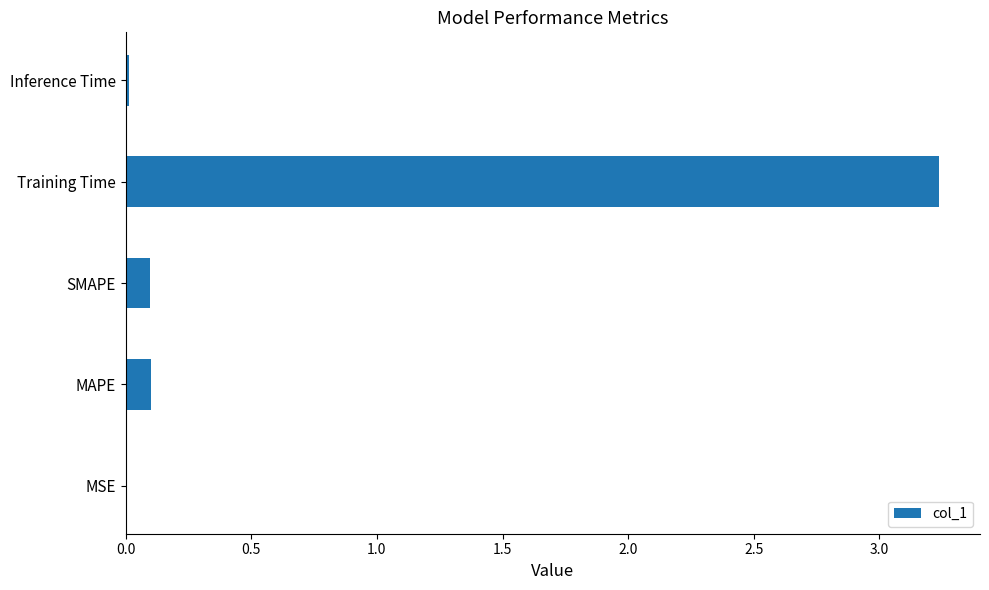

Is it true that the value at Training Time is 4.8?

False